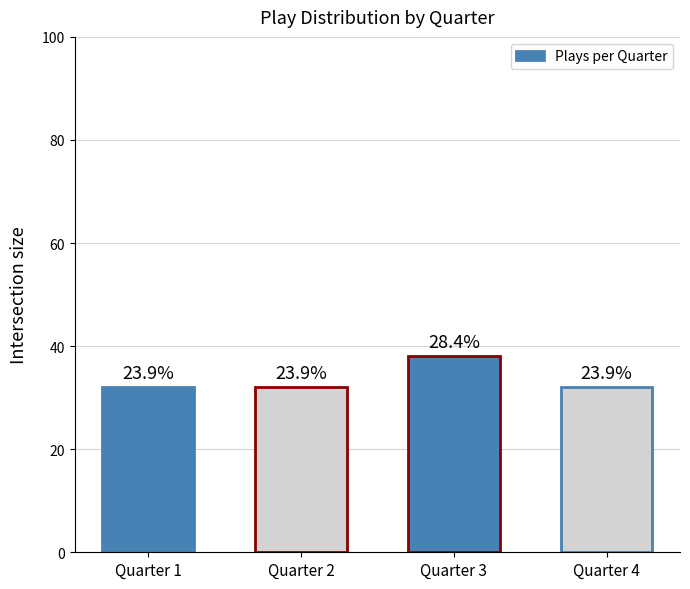

Are the bars horizontal?

No